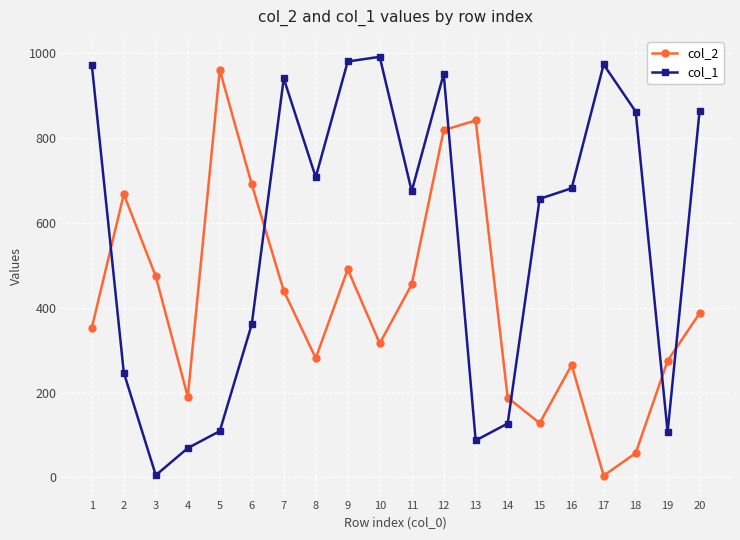

Count the number of data series in this chart.

2